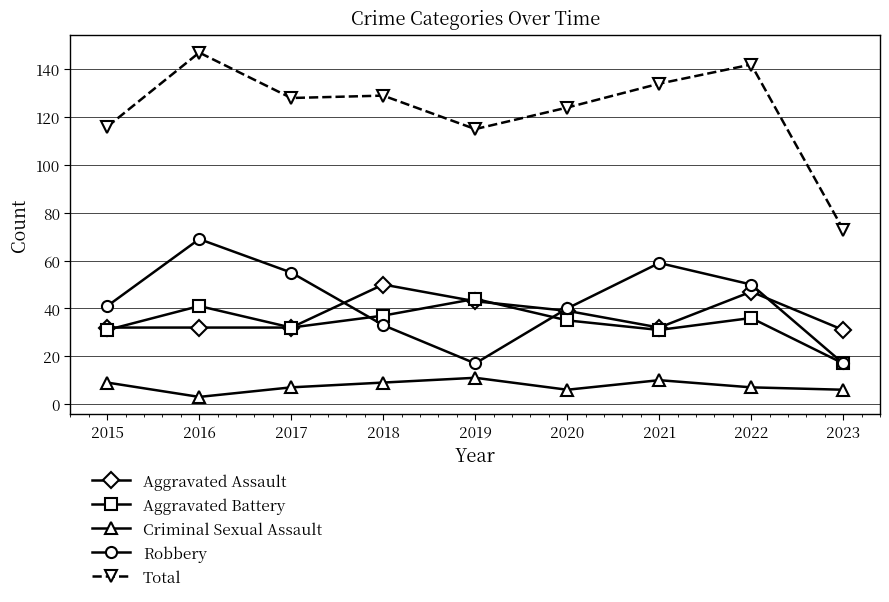

True or false: Criminal Sexual Assault and Aggravated Assault cross at least once.

False